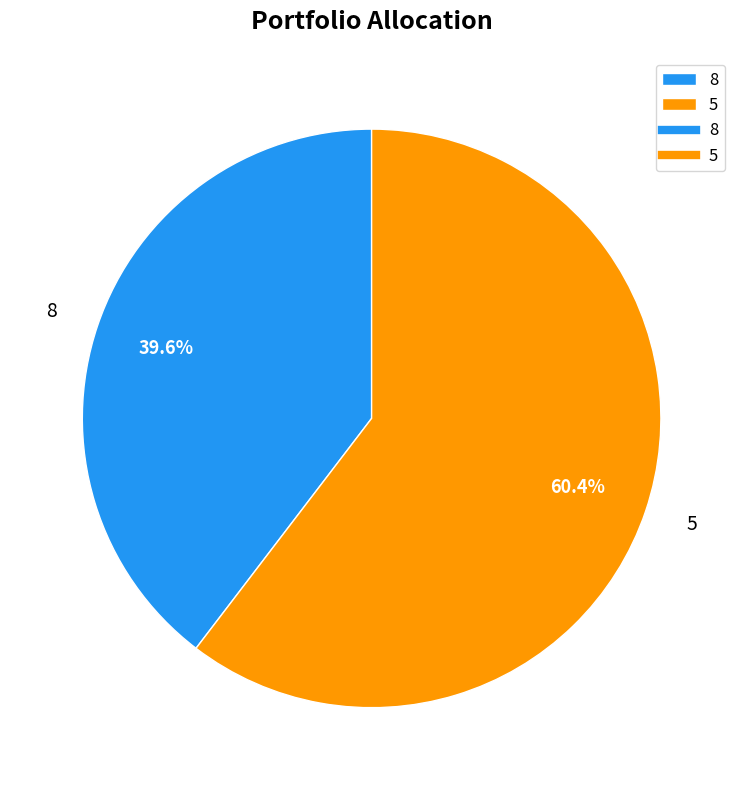

The 5 slice represents 60% of the pie. True or false?

True